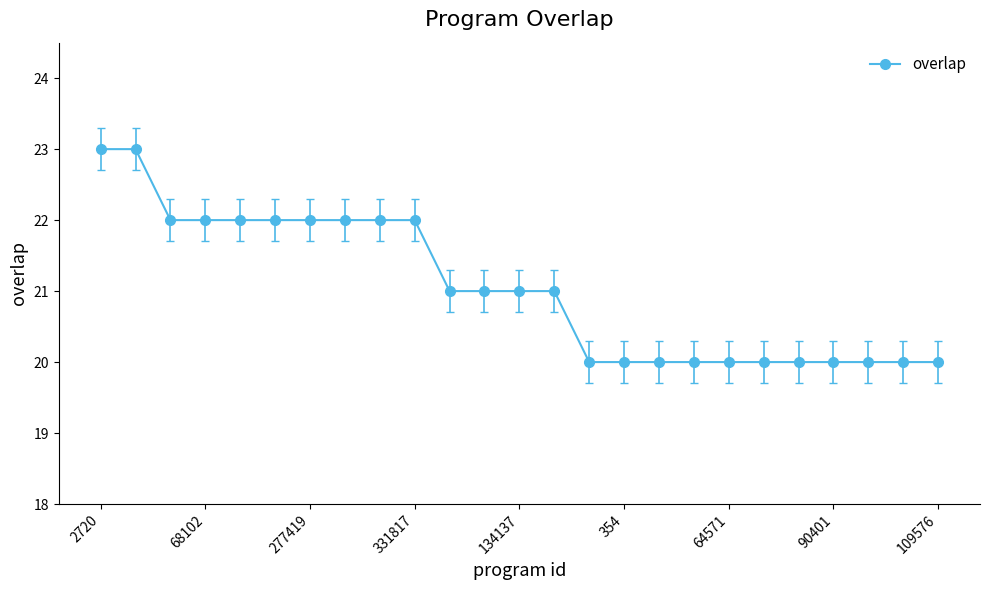

What is the difference between the maximum and minimum values?

3